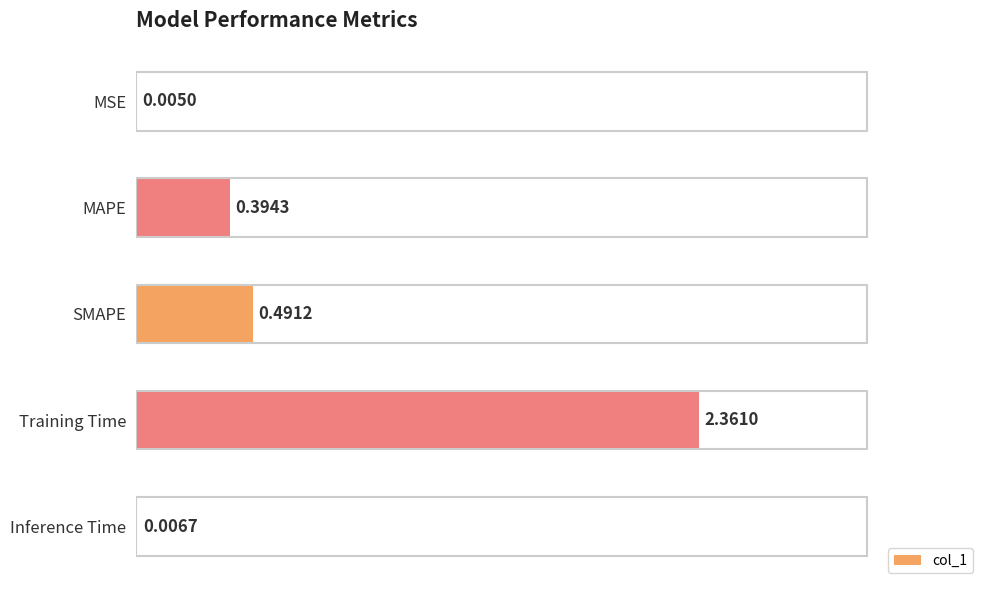

What is the sum of all values?

3.3